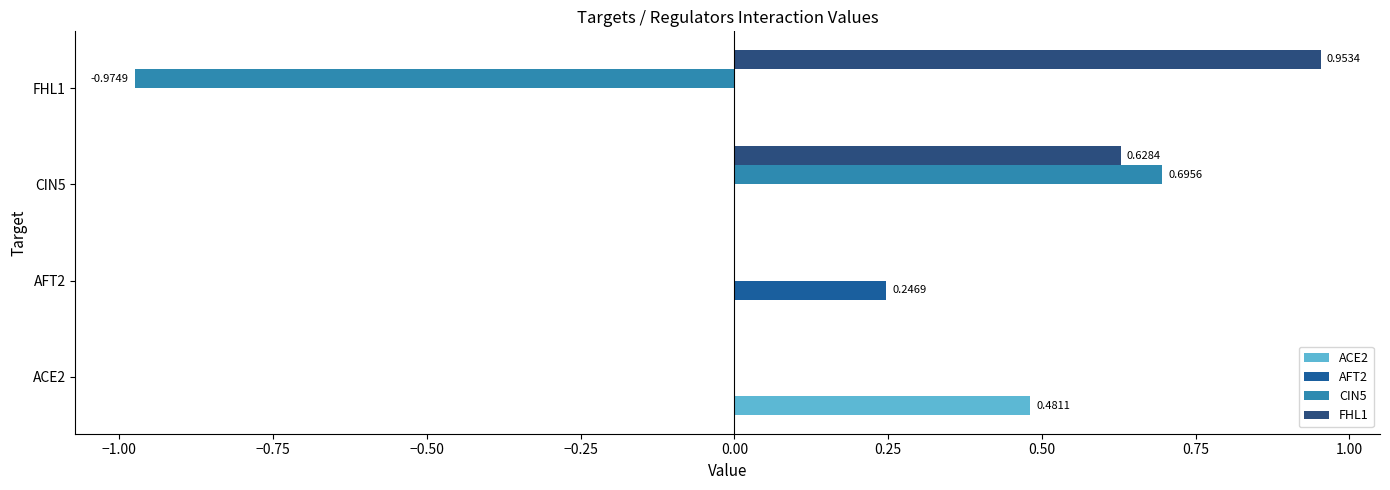

What is the sum of all ACE2 values?

0.5